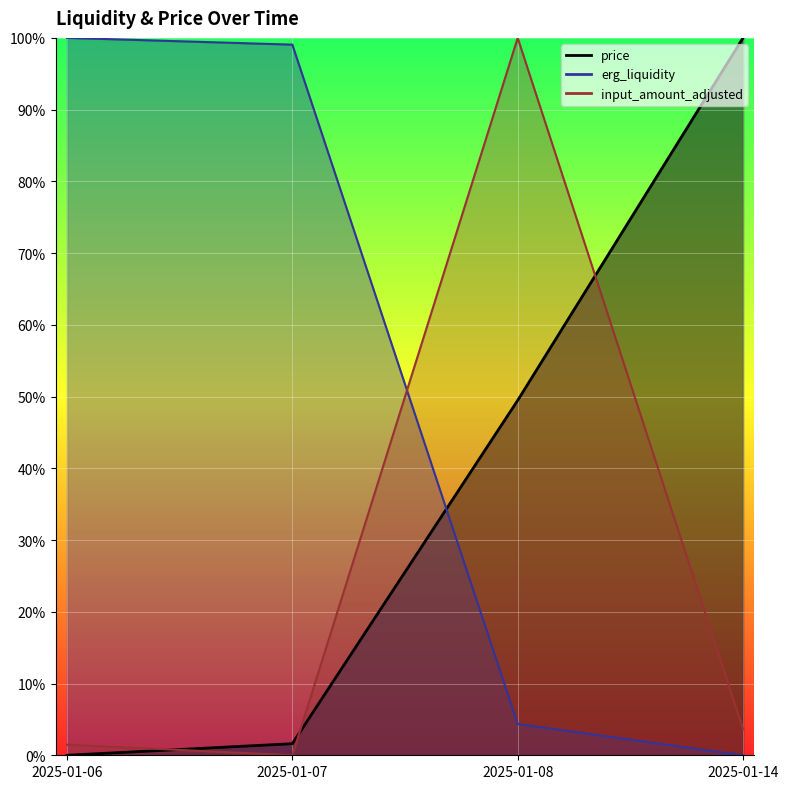

Which series ends up on top after the final intersection of erg_liquidity and price?

price